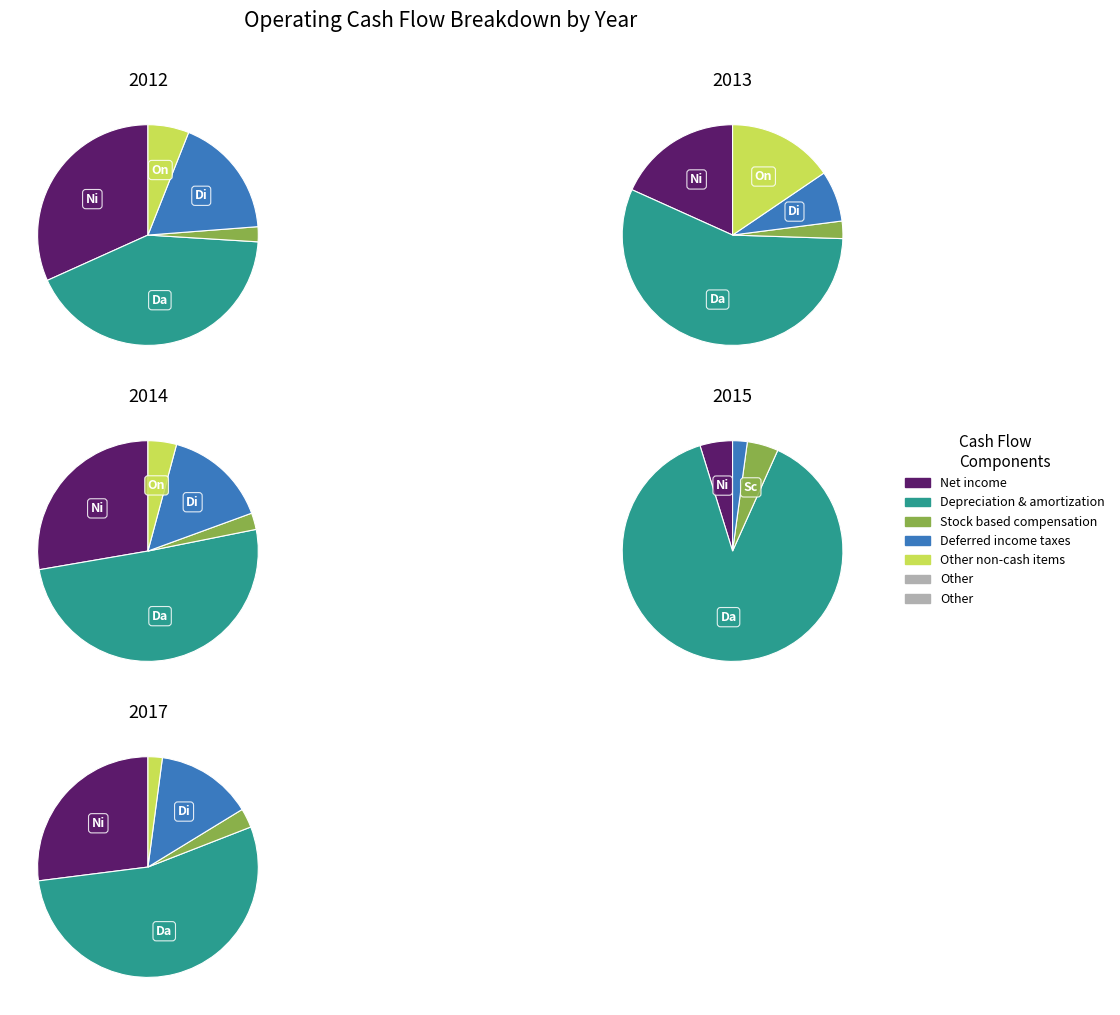

How many slices are in this pie chart?

5